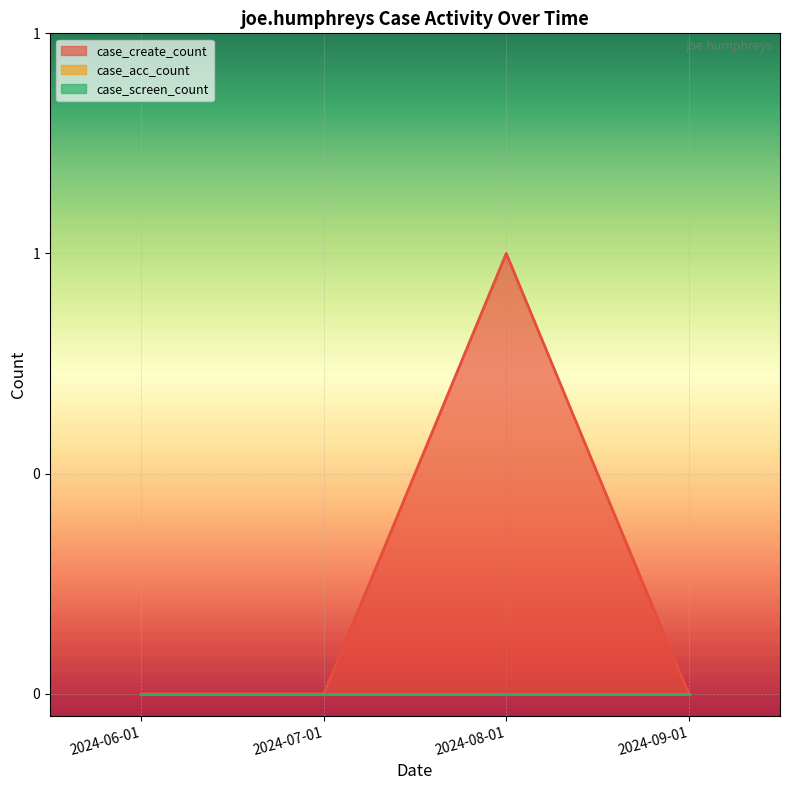

Is the value of case_screen_count at 2024-09-01 greater than the value of case_acc_count at 2024-07-01?

No